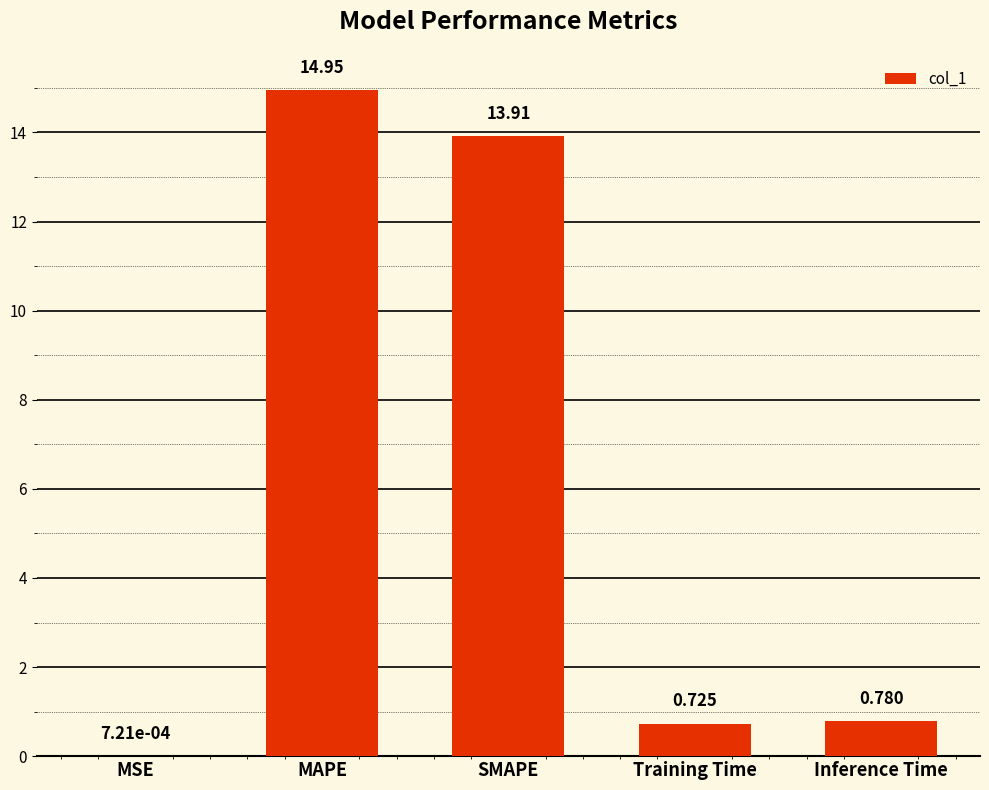

How many data points does each series have?

5